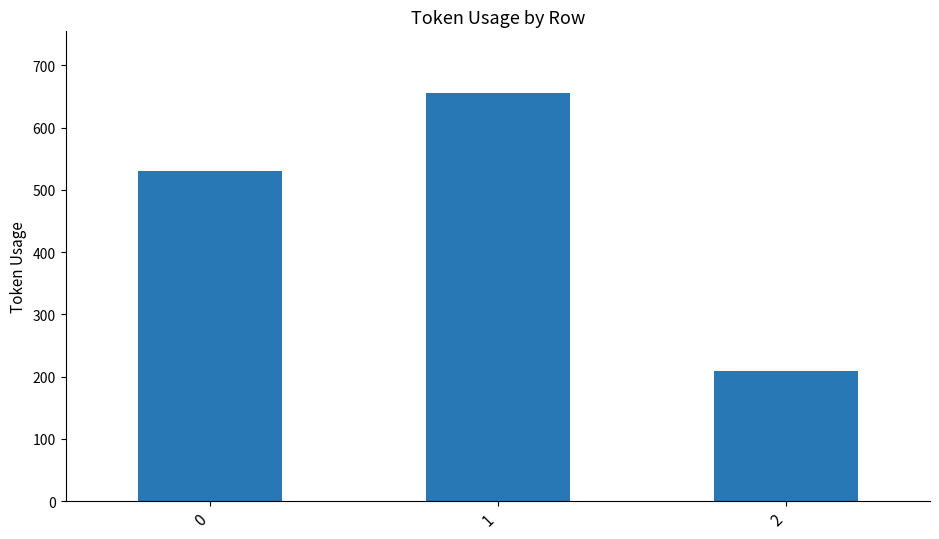

What is the difference between the maximum and second lowest values?

126